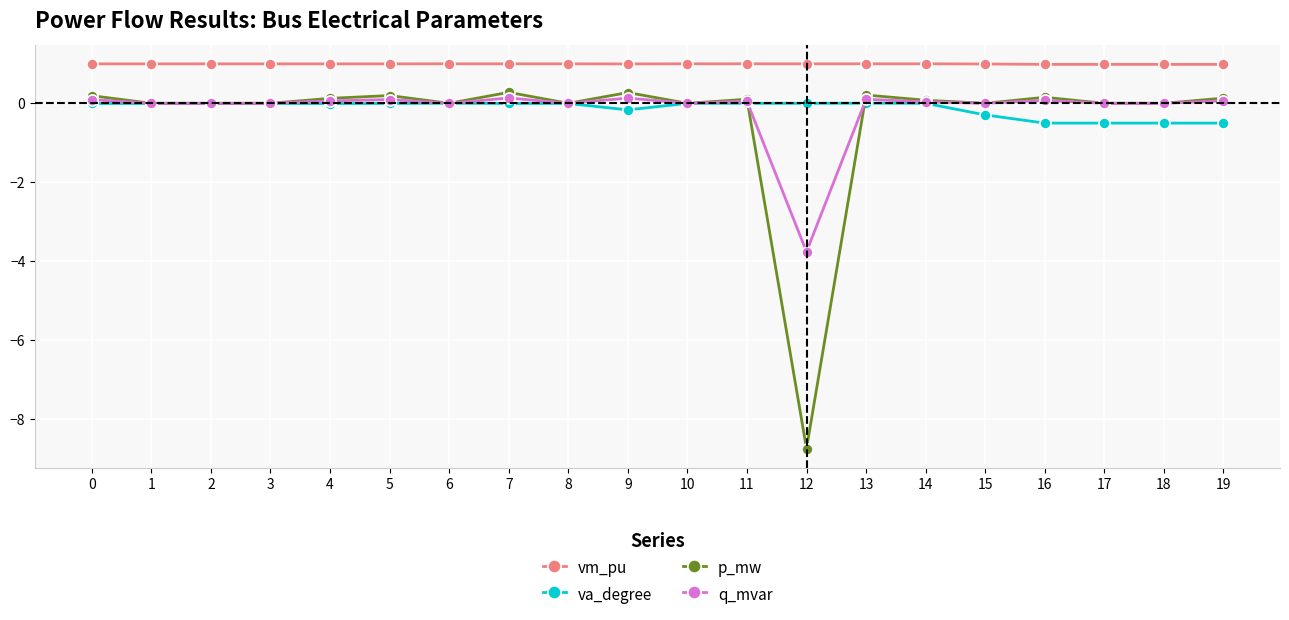

What is the highest value of the vm_pu series?

1.0